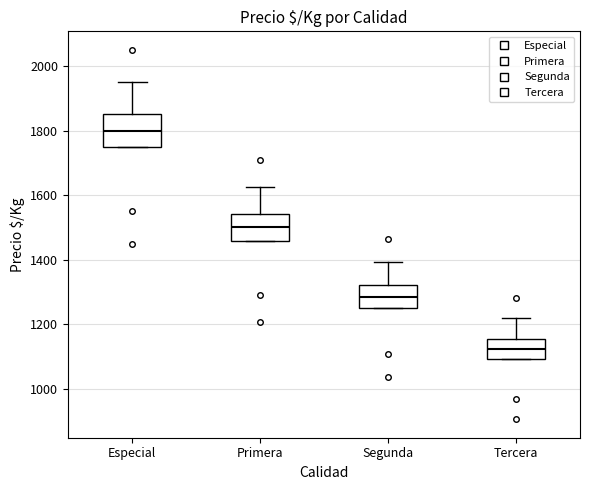

Reading left to right, read every box against the y-axis: the position of its median line, the range the box covers, and the ends of its whiskers. The values are not printed on the chart, so give them approximately, as read against the axis.

Especial: median 1800, box 1760 to 1860, whiskers 1760 to 1960
Primera: median 1500, box 1460 to 1540, whiskers 1460 to 1620
Segunda: median 1280, box 1260 to 1320, whiskers 1260 to 1400
Tercera: median 1120, box 1100 to 1160, whiskers 1100 to 1220